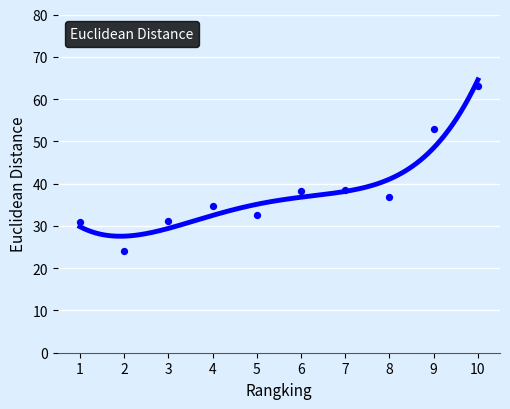

What is the change in value from 1 to 6?

+7.2